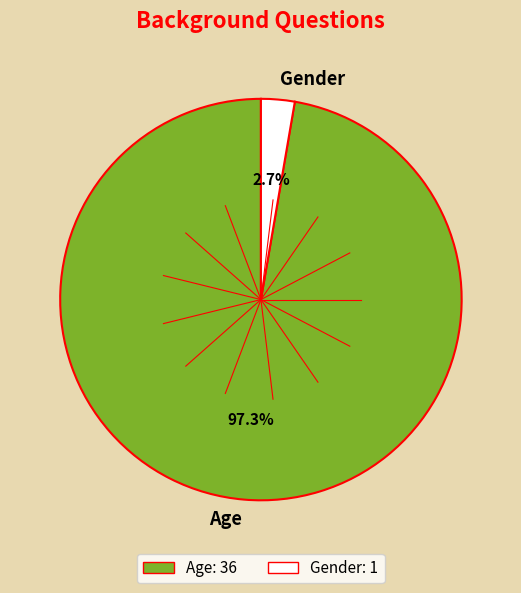

Rank the categories by value from highest to lowest.

Age, Gender